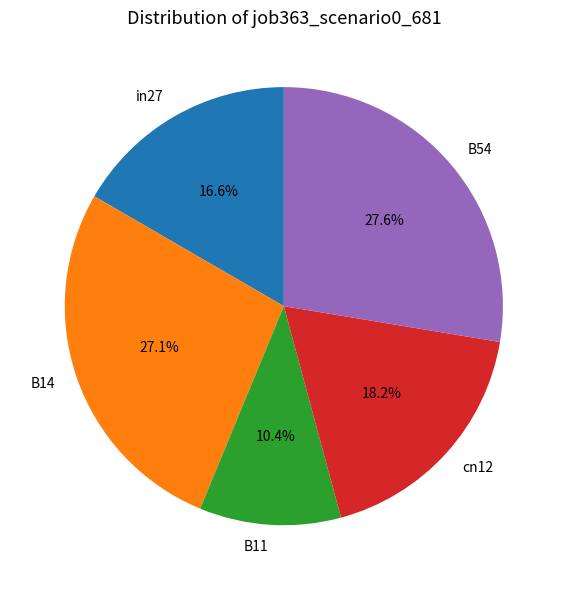

What percentage is the B54 slice, to the nearest percent?

28%